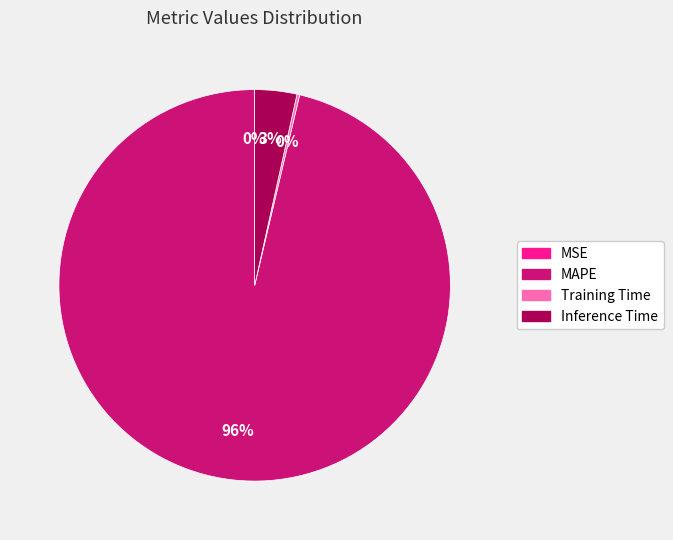

What is the largest slice in the pie chart?

MAPE